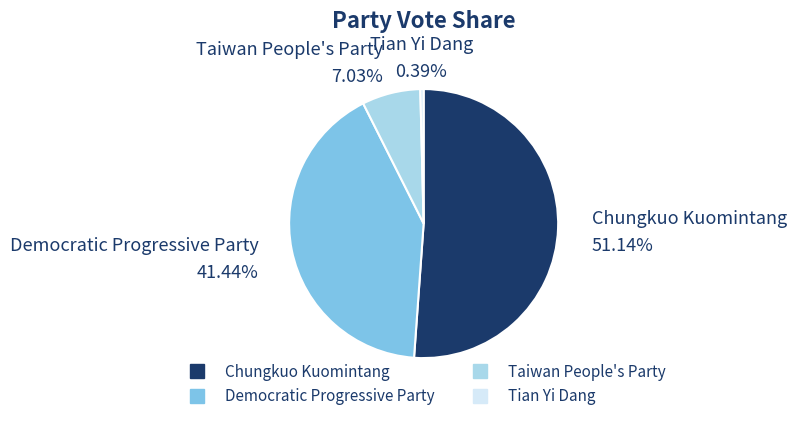

Is Democratic Progressive Party the majority of the pie?

No